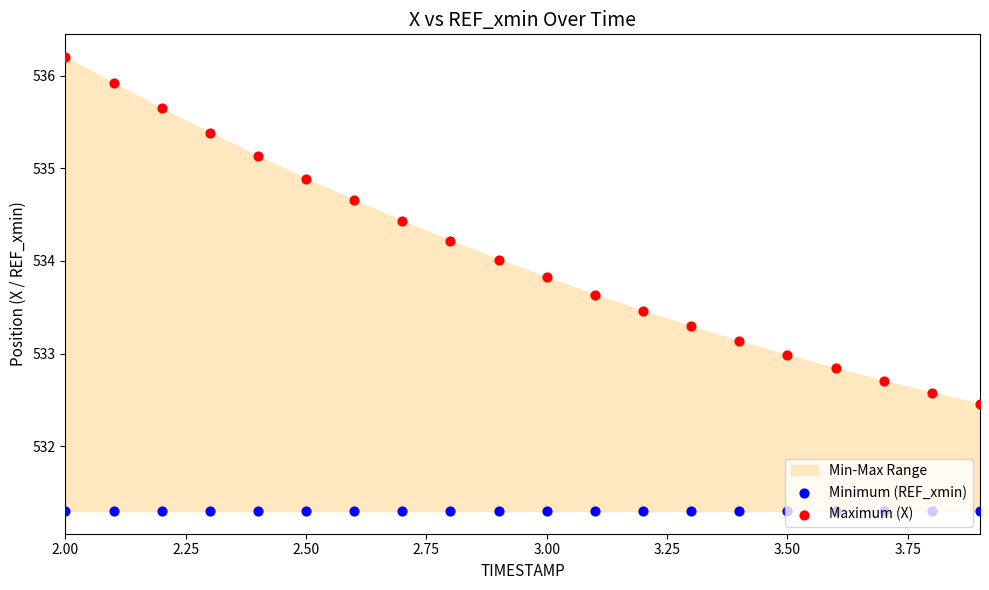

At how many categories does at least one series exceed 535?

5